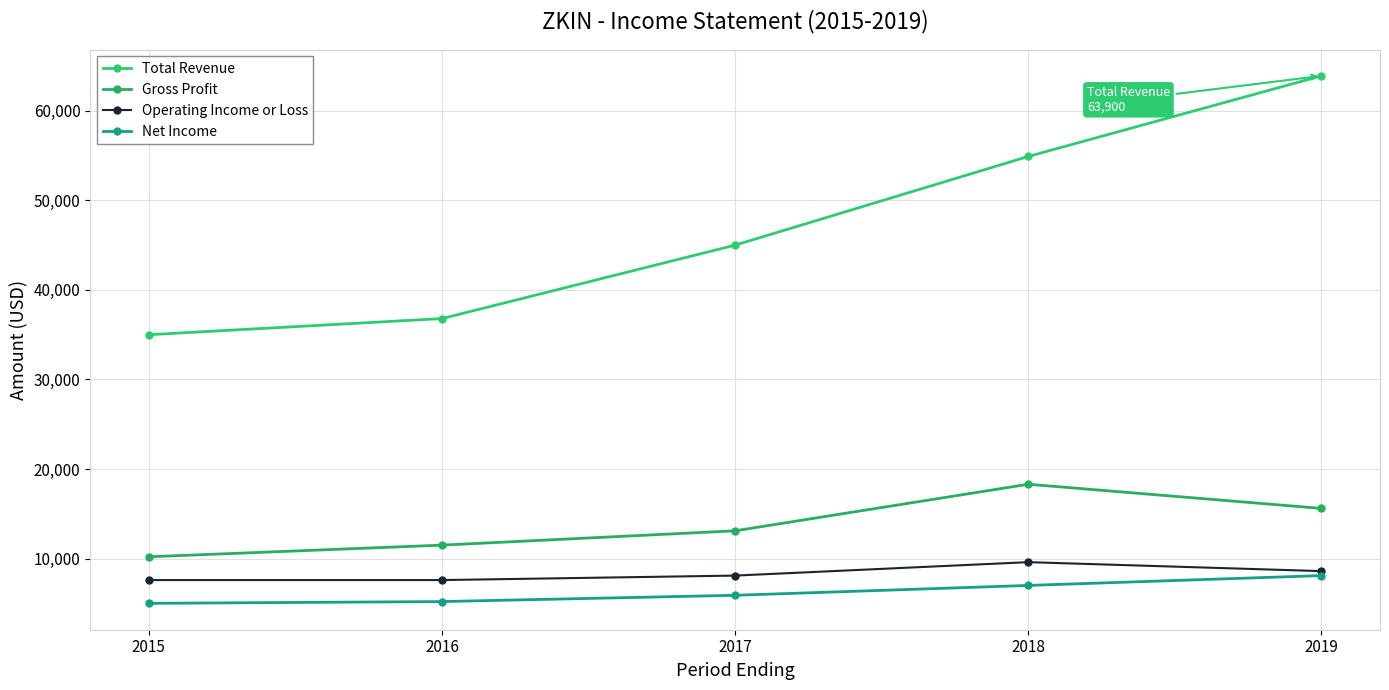

Rank the series at 2015 from lowest to highest value.

Net Income, Operating Income or Loss, Gross Profit, Total Revenue